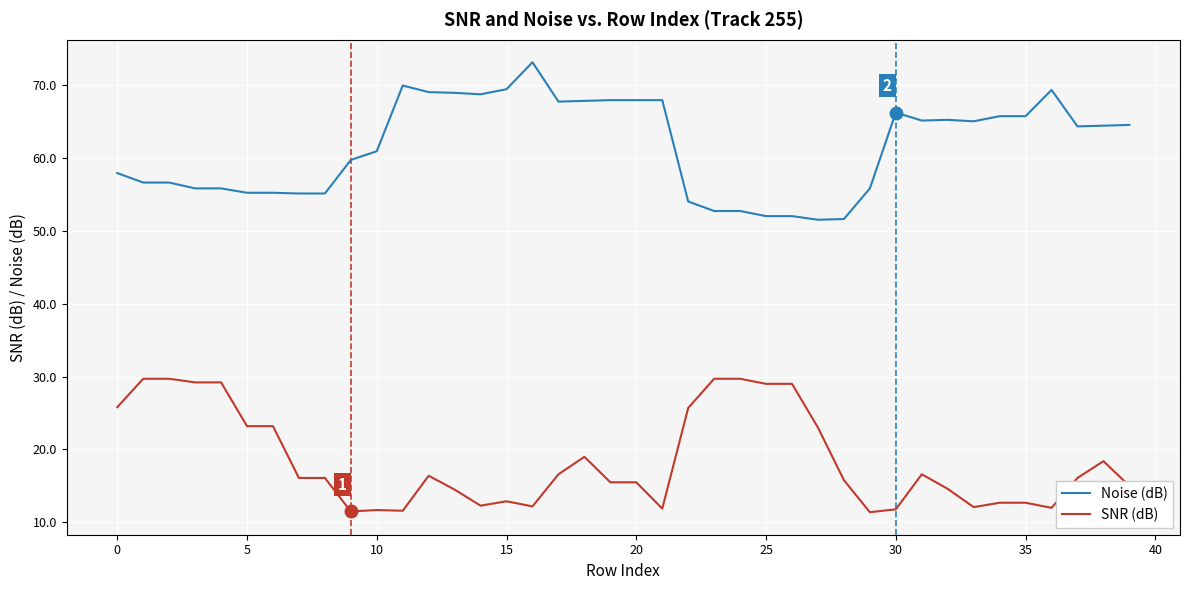

List the series in order of their peak value, highest first.

Noise (dB), SNR (dB)